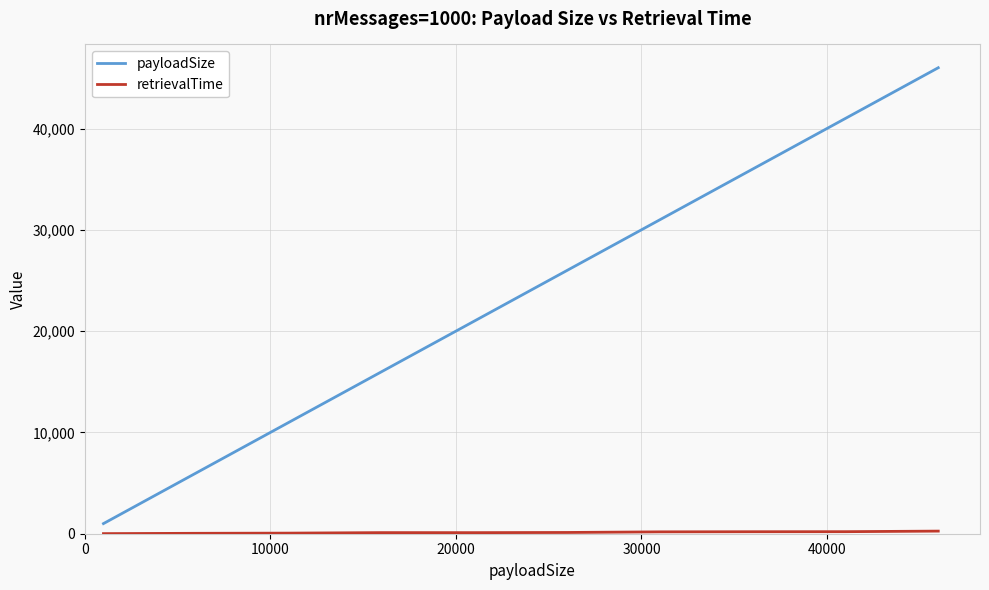

Which series has the widest spread of values?

payloadSize